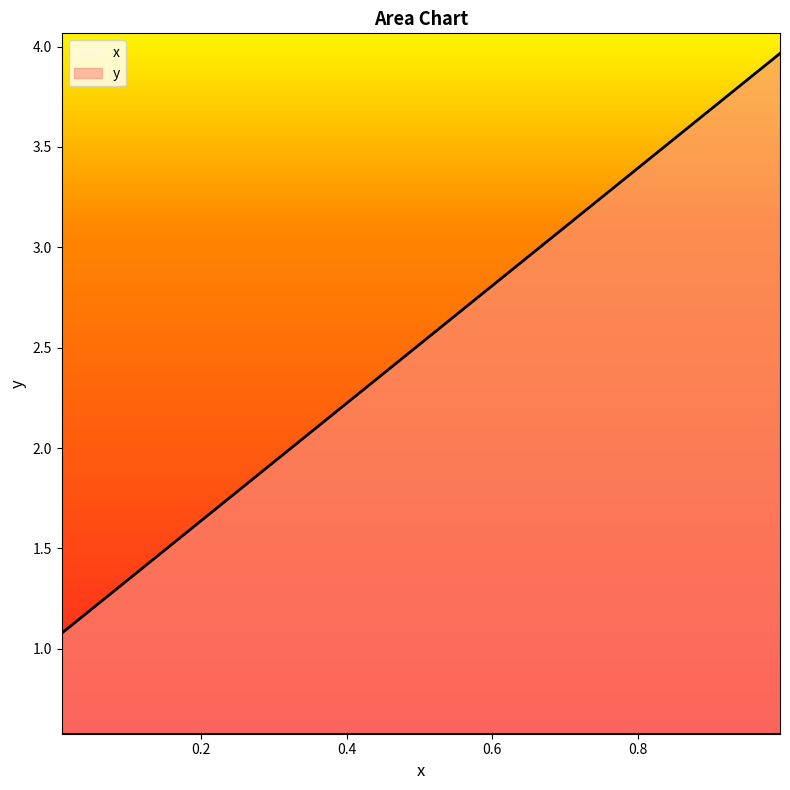

True or false: x and y intersect in this chart.

False